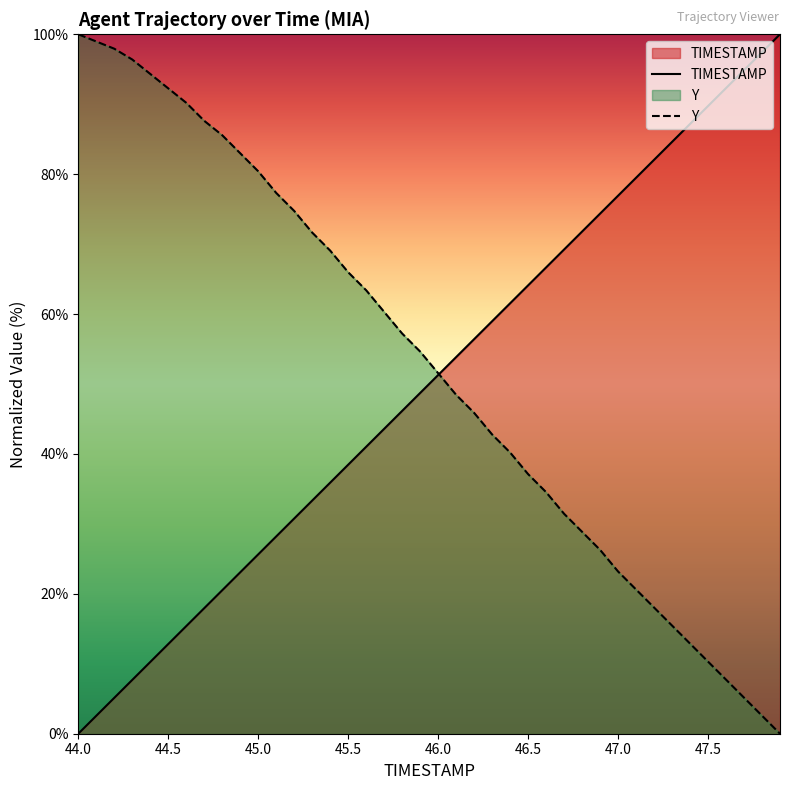

What is the maximum value shown in the chart?

100.0